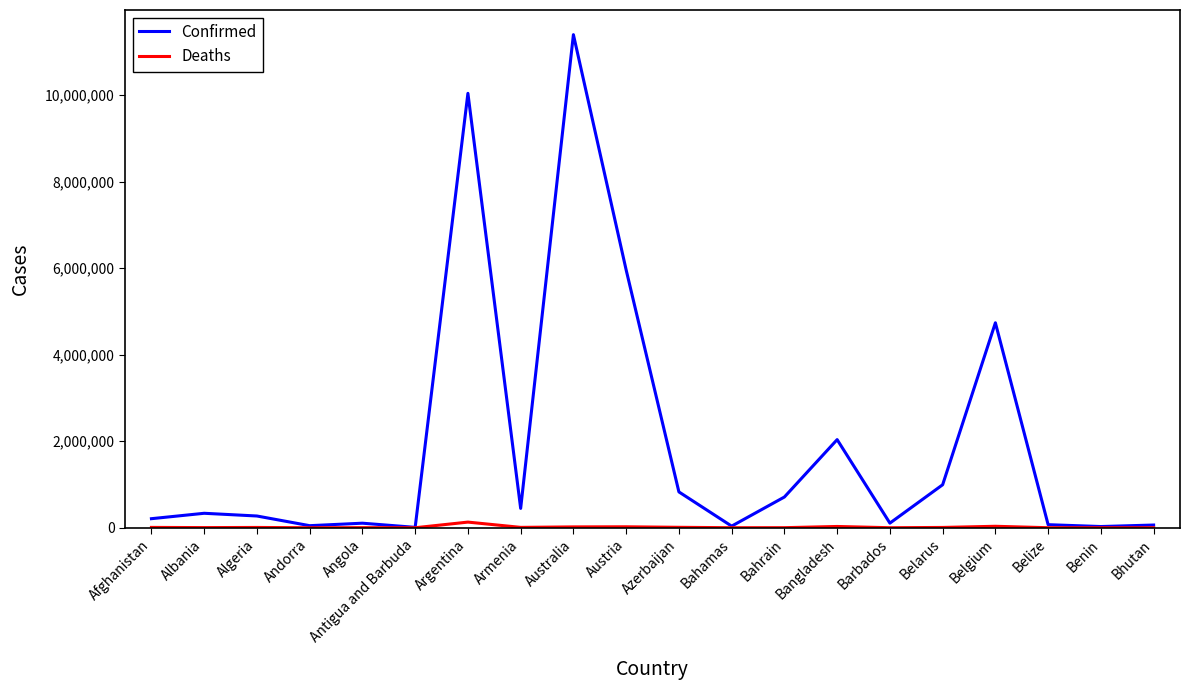

The Deaths series shows 6881 at Algeria. True or false?

True